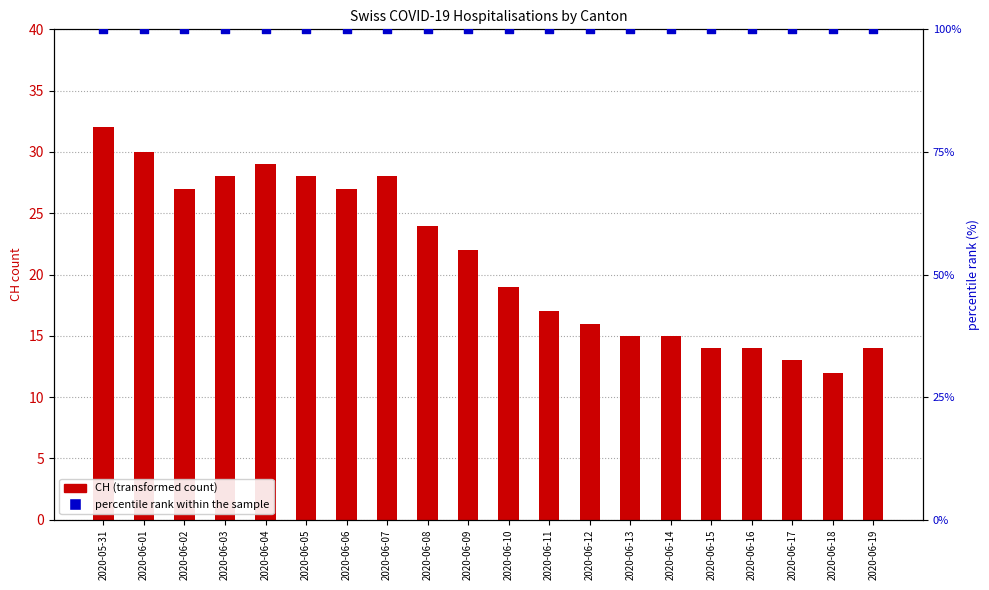

What are all the series names shown in the legend?

CH (transformed count), percentile rank within the sample